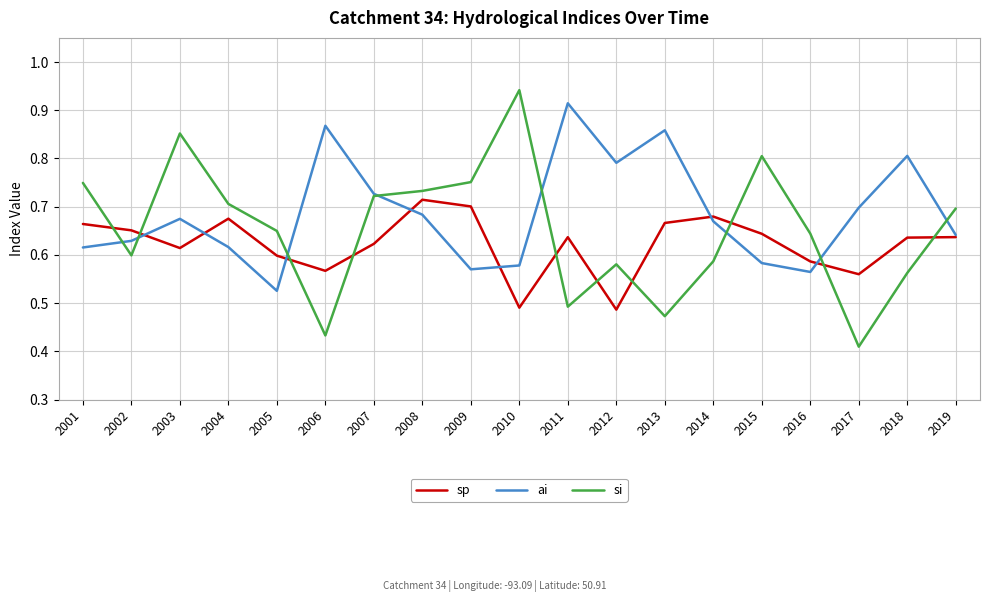

True or false: ai and sp cross at least once.

True